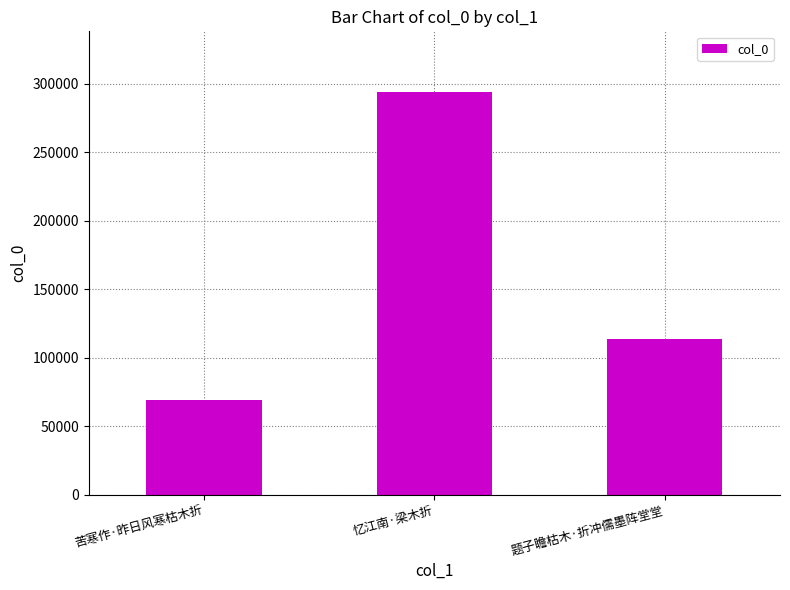

What is the difference between the maximum and second lowest values?

180452